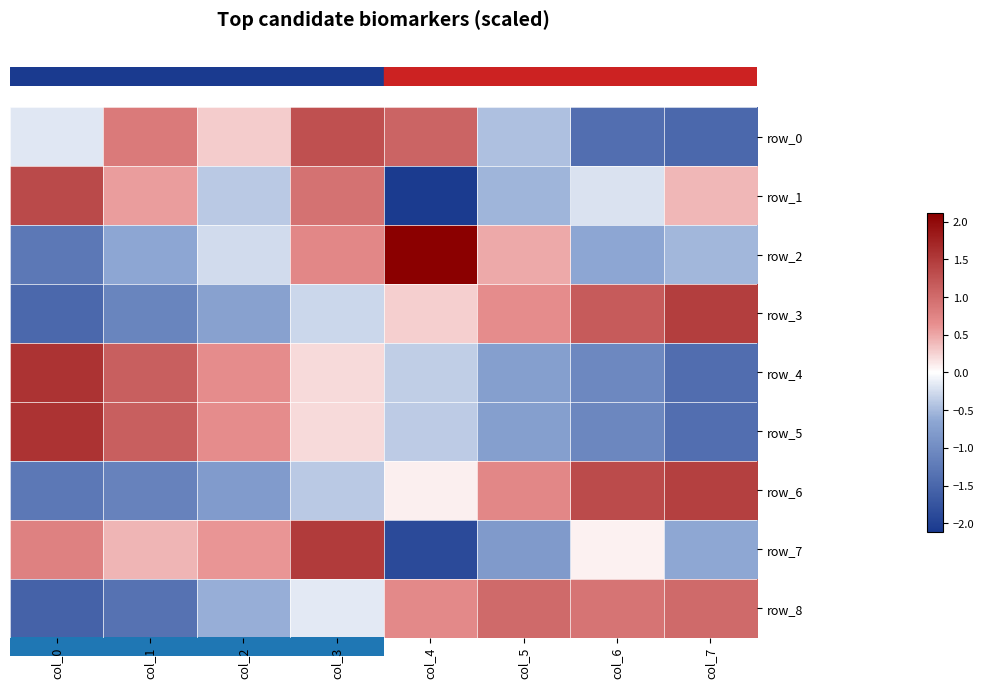

At which category does the chart reach its minimum across all series?

col_4